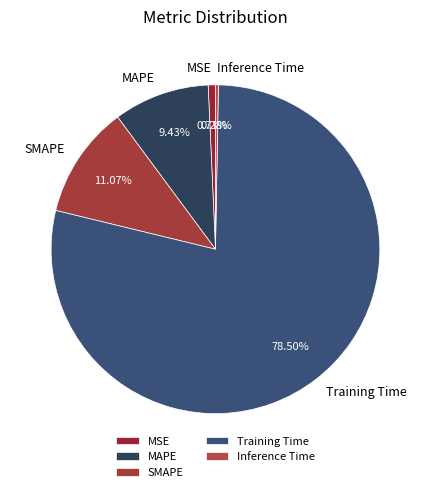

Which category has the biggest portion of the pie?

Training Time